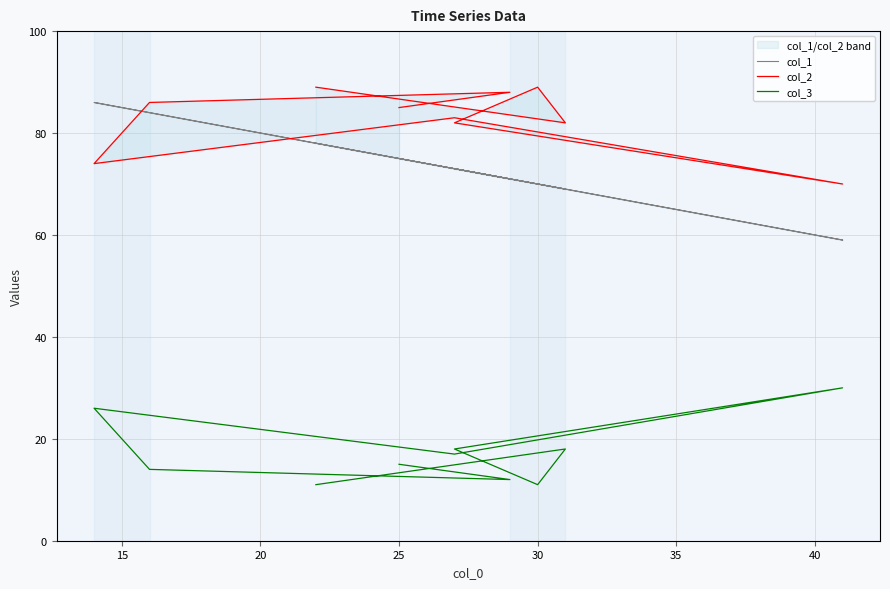

List the series in order of their peak value, highest first.

col_2, col_1, col_3